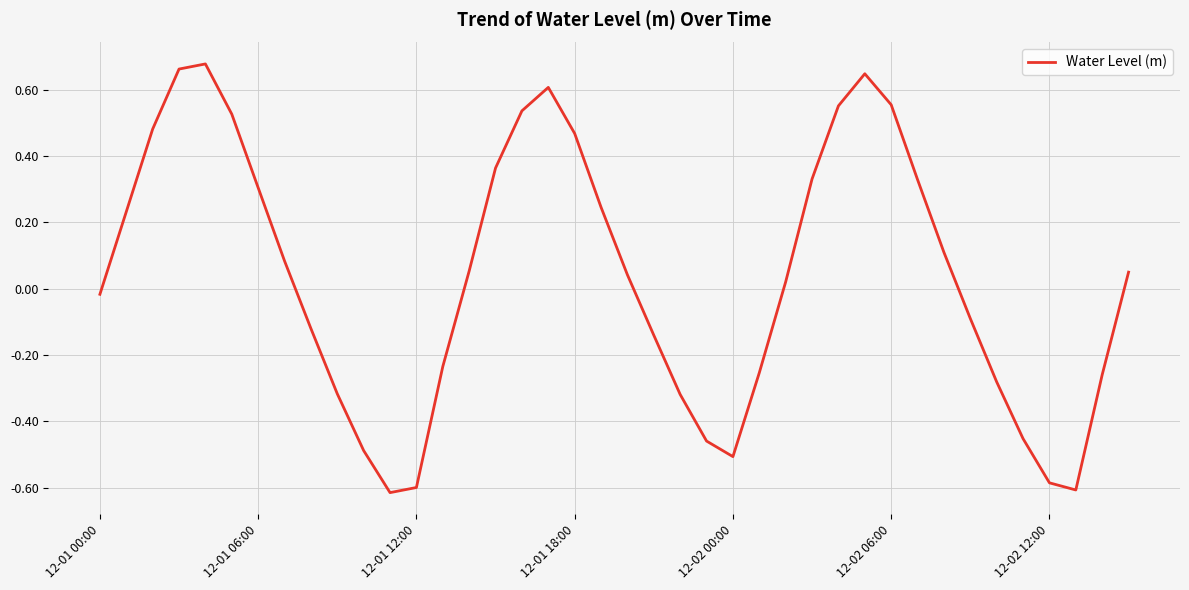

Does the chart display data point markers on the line(s)?

No